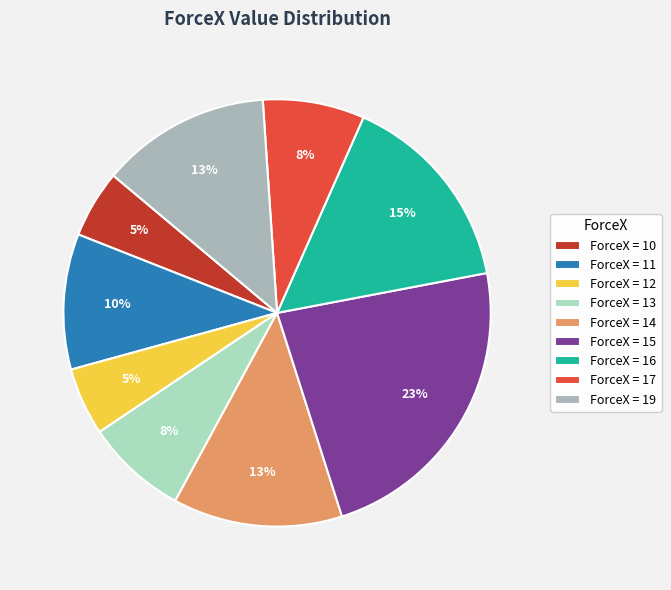

How many segments does this pie chart have?

9